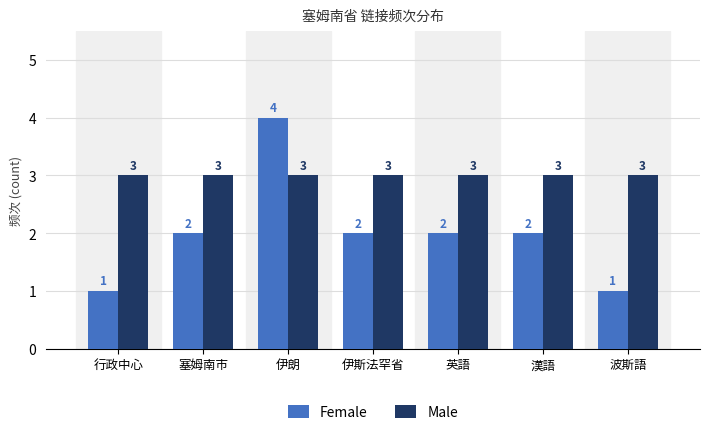

The value of Male at 漢語 is 3. True or false?

True